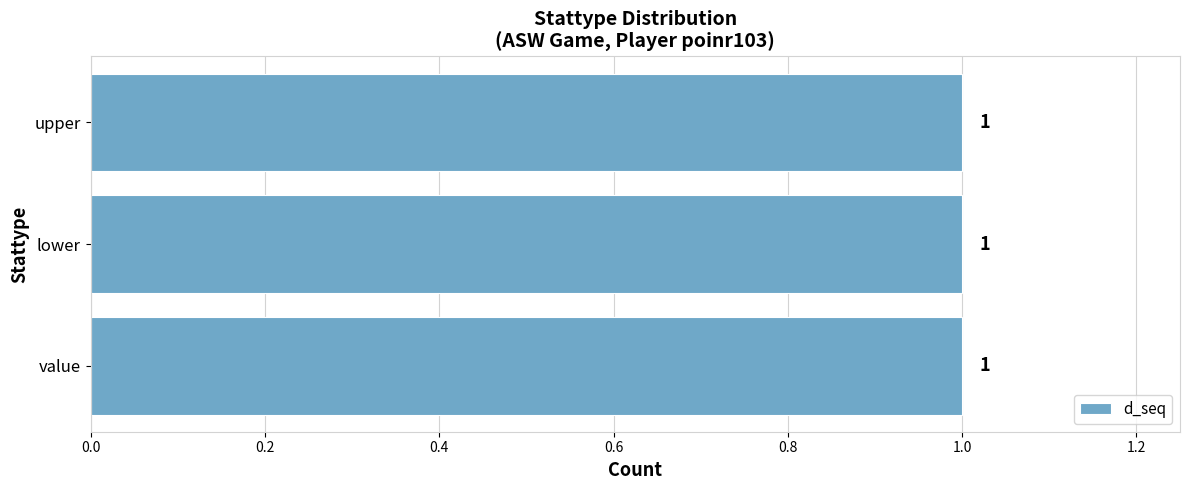

What is the lowest value of the d_seq series?

1